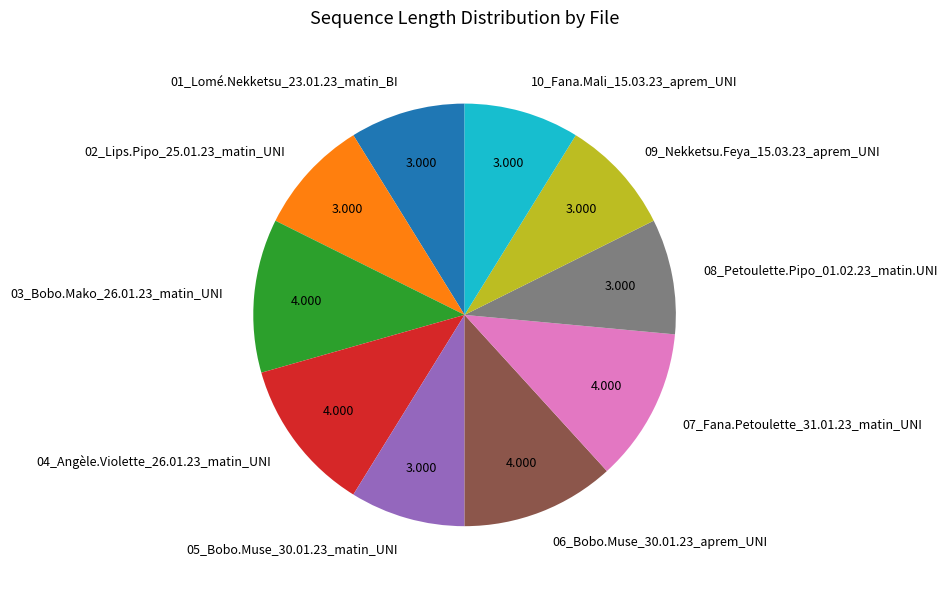

Do 09_Nekketsu.Feya_15.03.23_aprem_UNI and 06_Bobo.Muse_30.01.23_aprem_UNI together represent more than half of the pie?

No